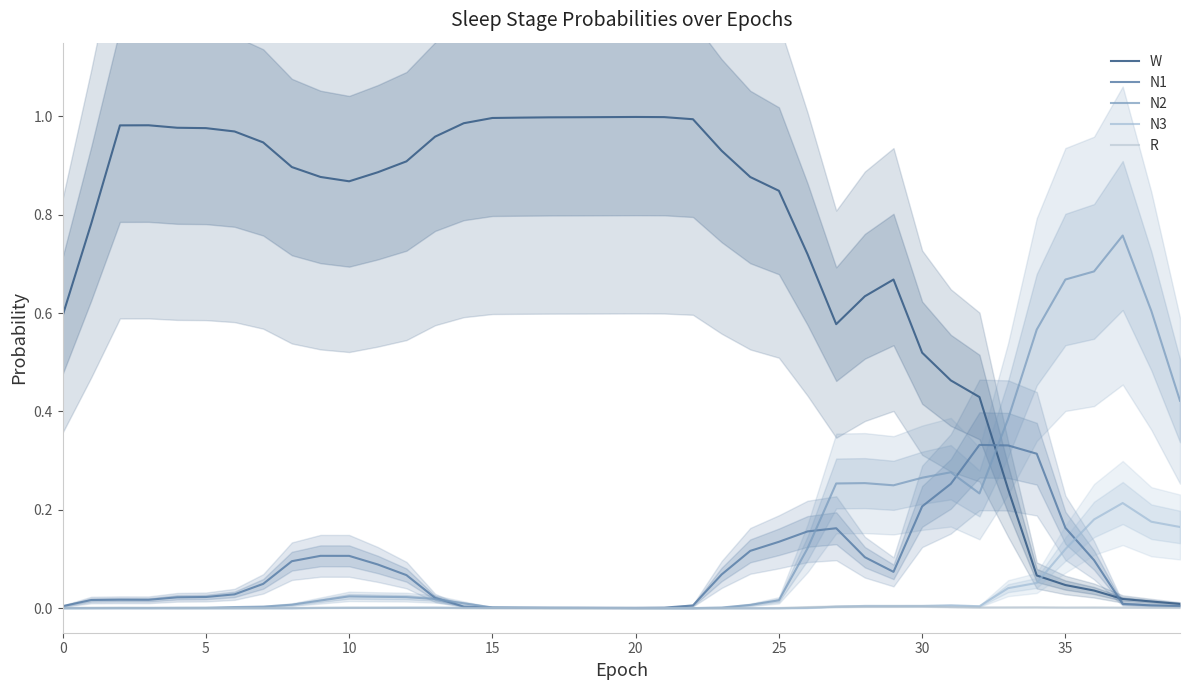

Does the chart have visible grid lines?

No